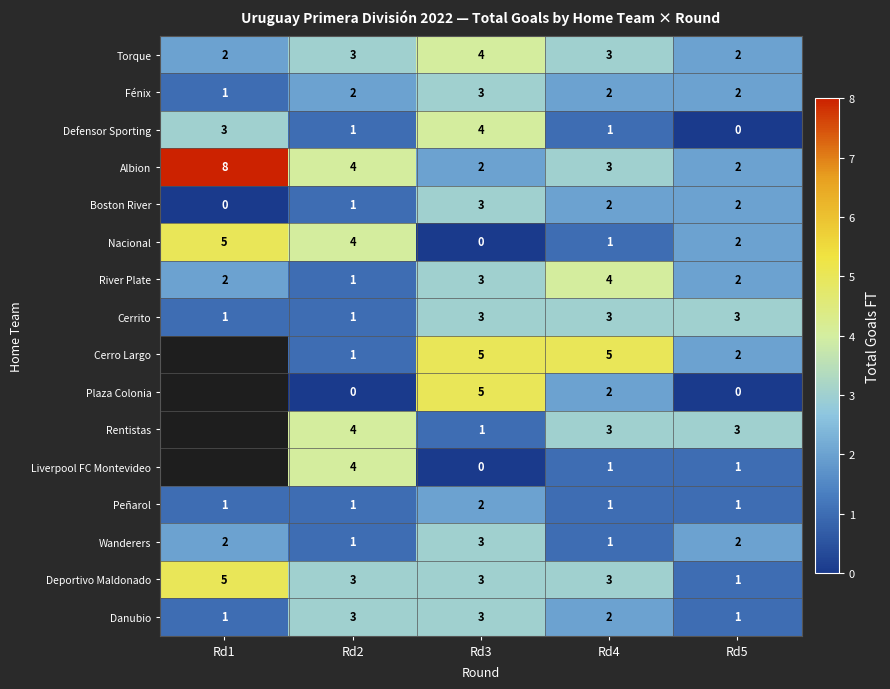

Which series changed the most between Rd4 and Rd5?

Cerro Largo